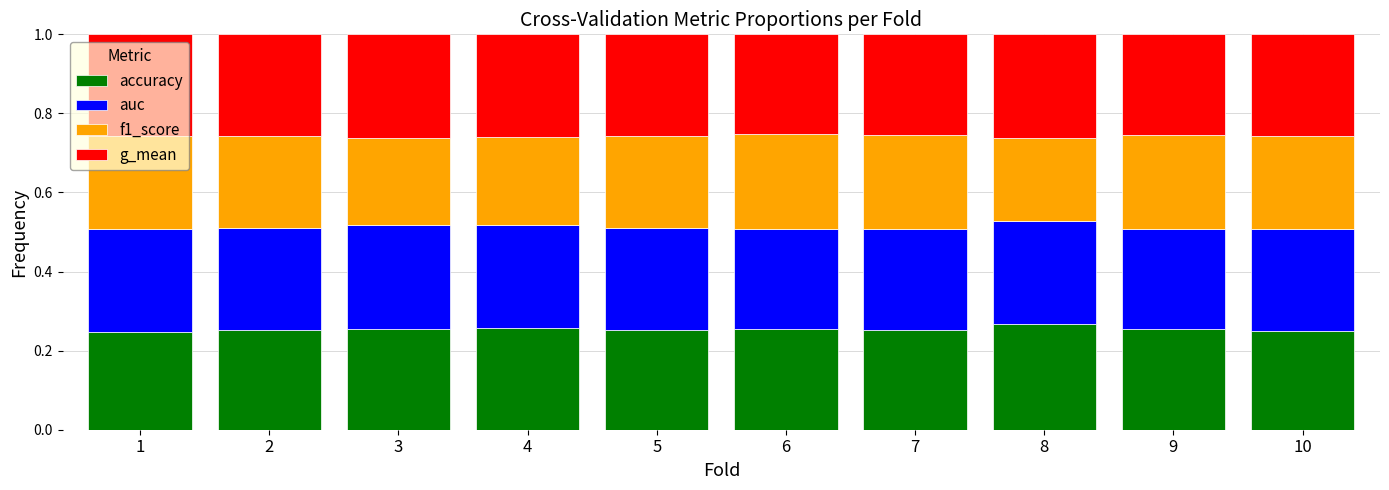

What is the total value across all series at 6?

1.0